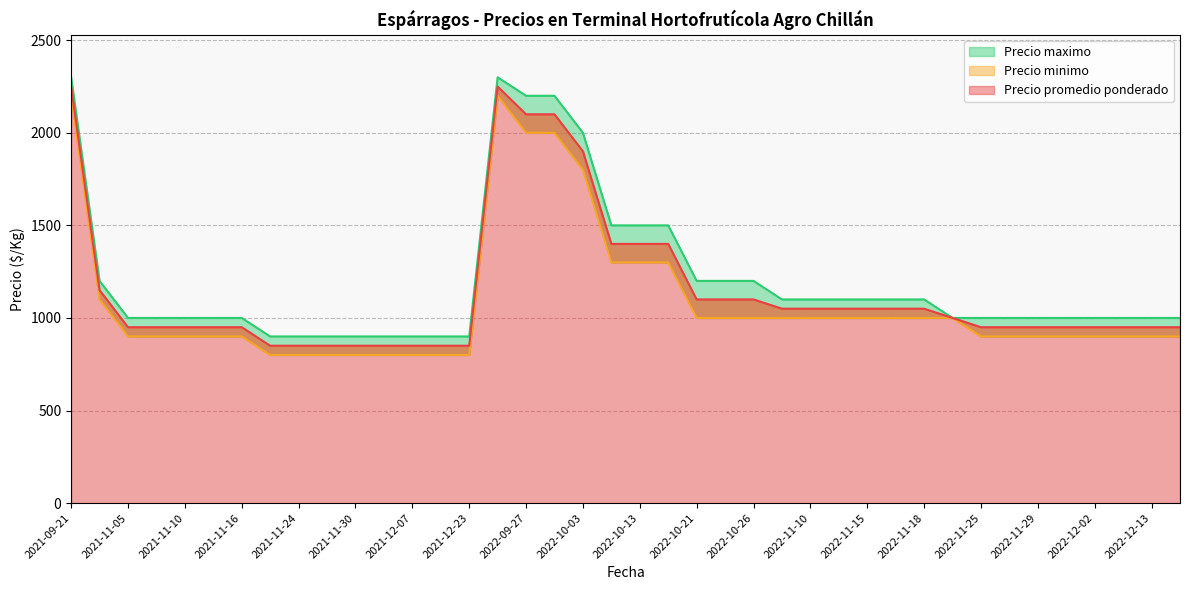

Between 2021-11-25 and 2021-12-02, which series saw the biggest shift?

Precio promedio ponderado